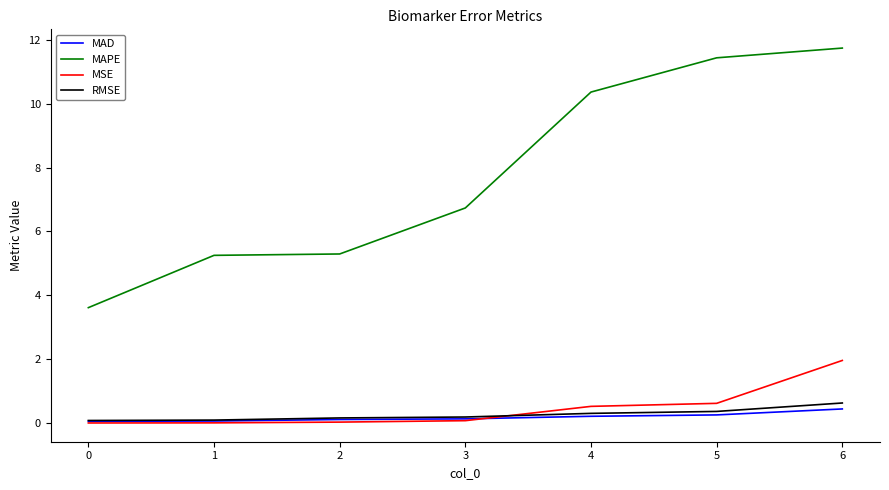

True or false: RMSE and MAPE intersect in this chart.

False